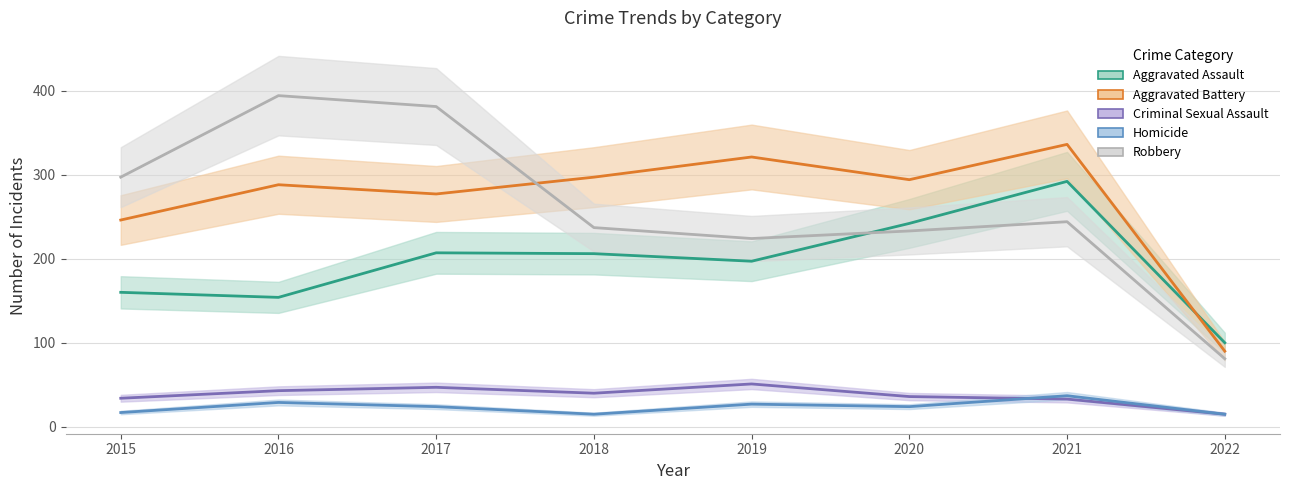

What is the value of the Criminal Sexual Assault point at the 5th from the left?

51